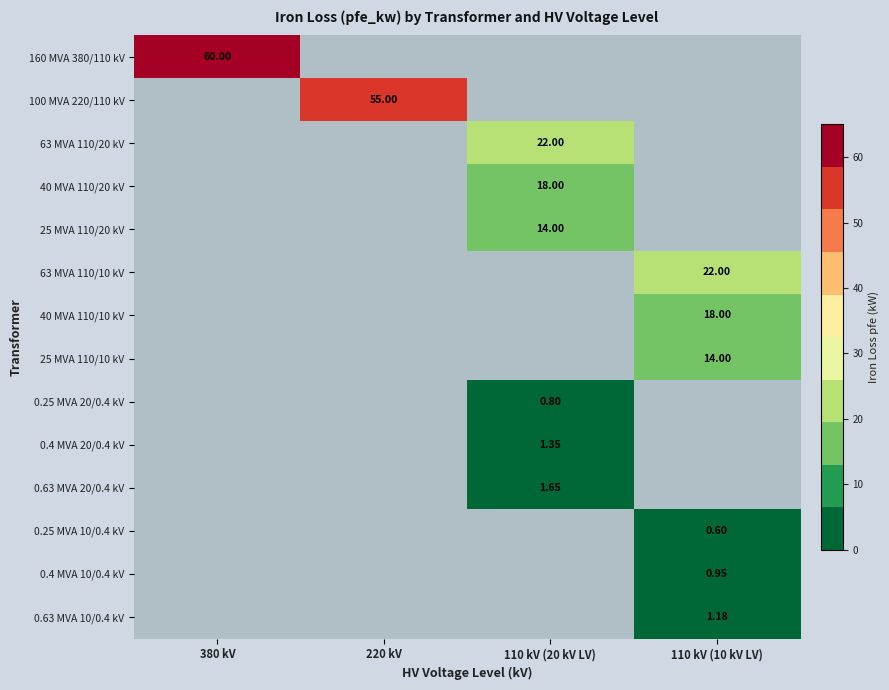

Between 110 kV (10 kV LV) and 110 kV (20 kV LV), which is larger?

110 kV (20 kV LV)